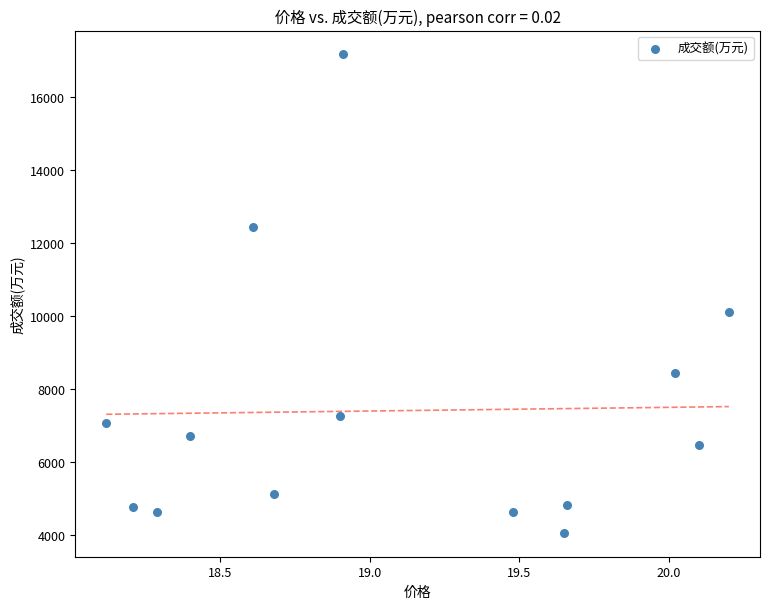

What is the range of Y values (max minus min)?

13108